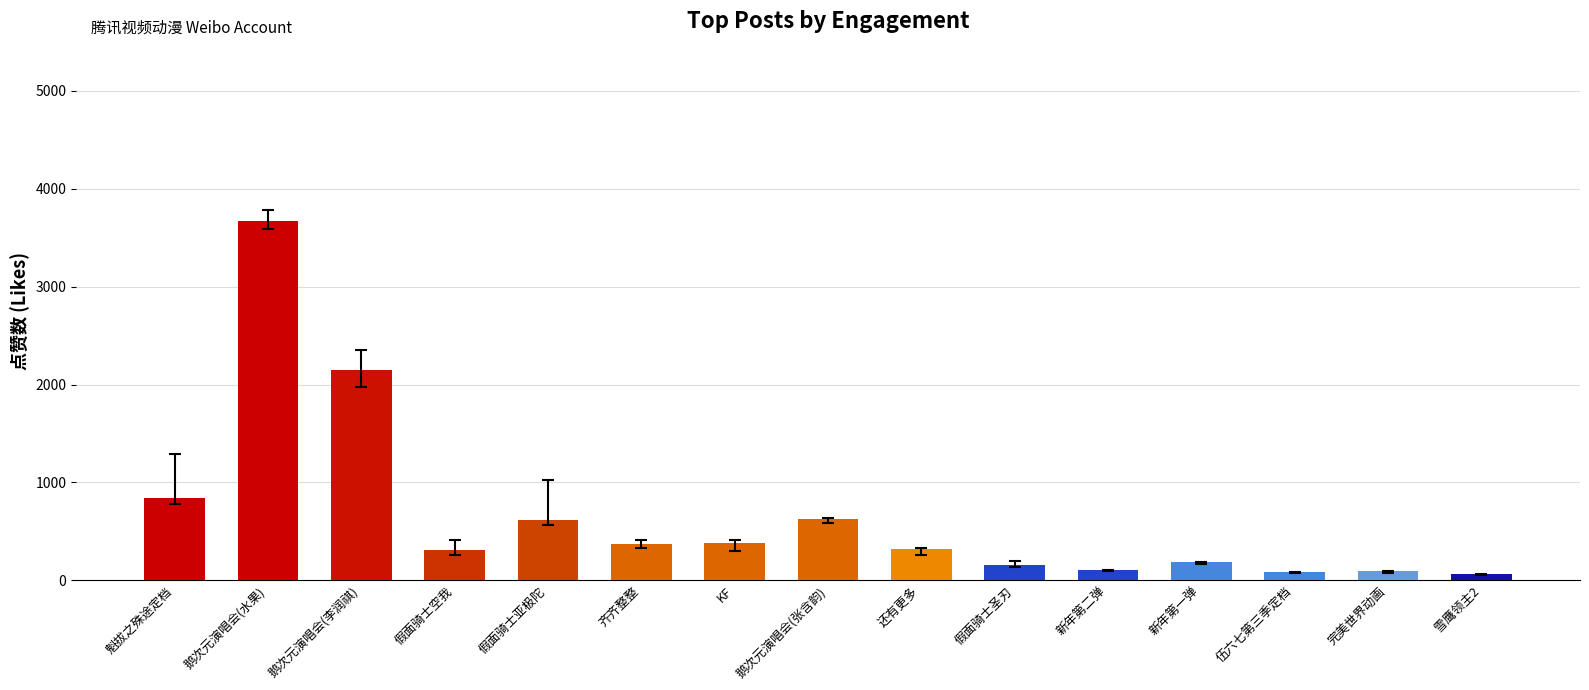

What is the difference between the values at 鹅次元演唱会(水果) and 鹅次元演唱会(张含韵)?

3039